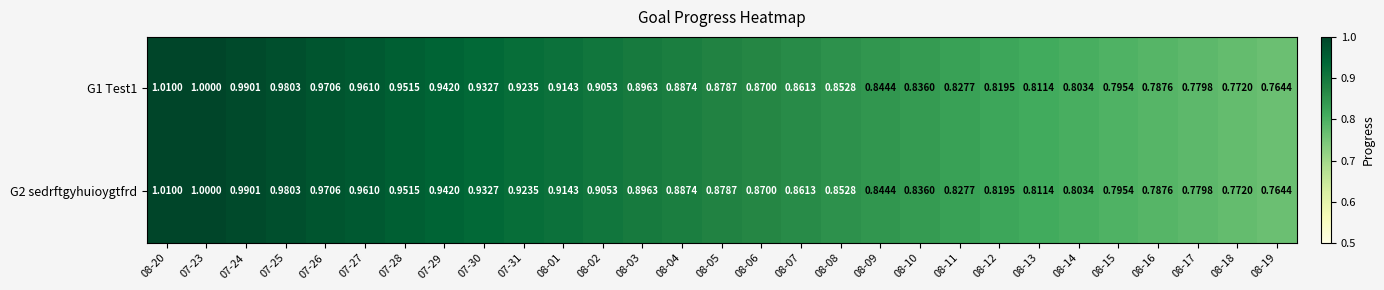

Is the value of G2 sedrftgyhuioygtfrd at 08-20 greater than the value of G1 Test1 at 08-19?

Yes